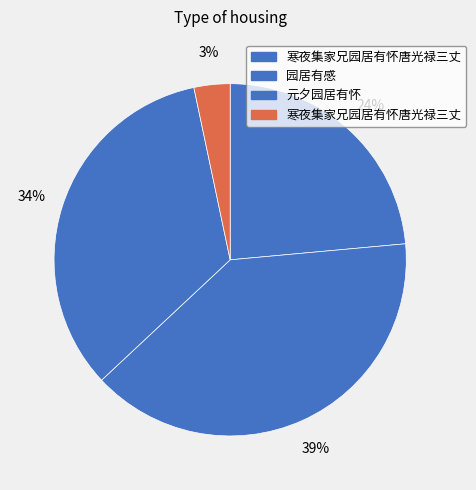

Rank the categories by value from highest to lowest.

园居有感, 元夕园居有怀, 寒夜集家兄园居有怀唐光禄三丈, 寒夜集家兄园居有怀唐光禄三丈